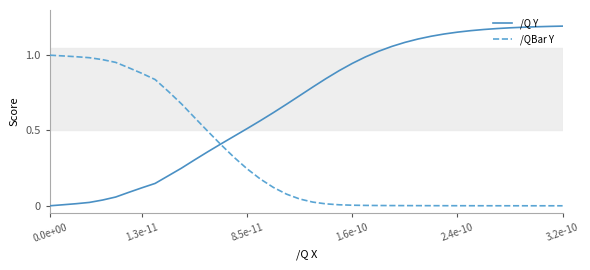

Which series has the widest spread of values?

/Q Y